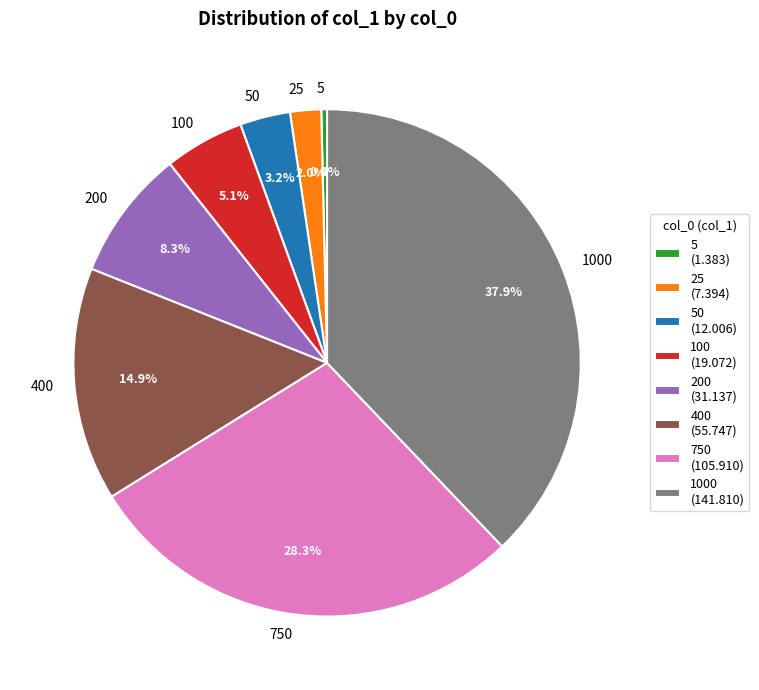

How many segments does this pie chart have?

8